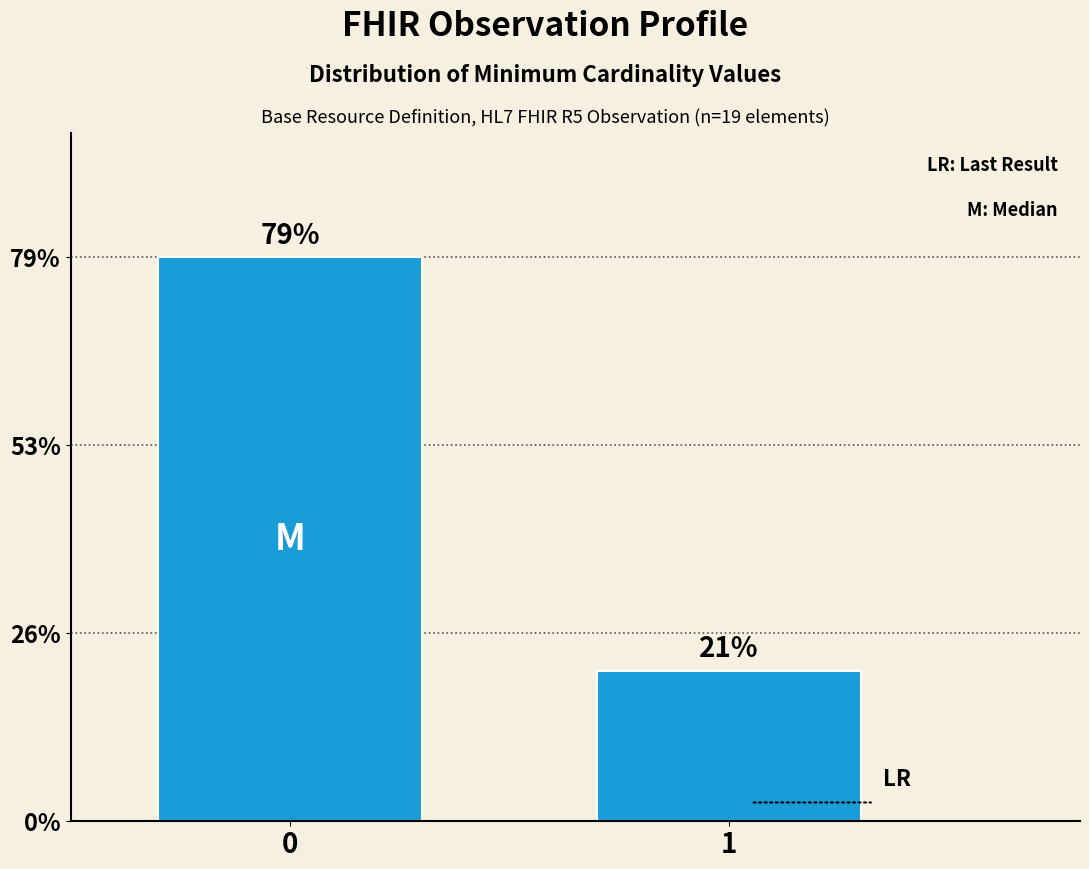

Reading left to right, what are all the values shown in this chart?

15	4